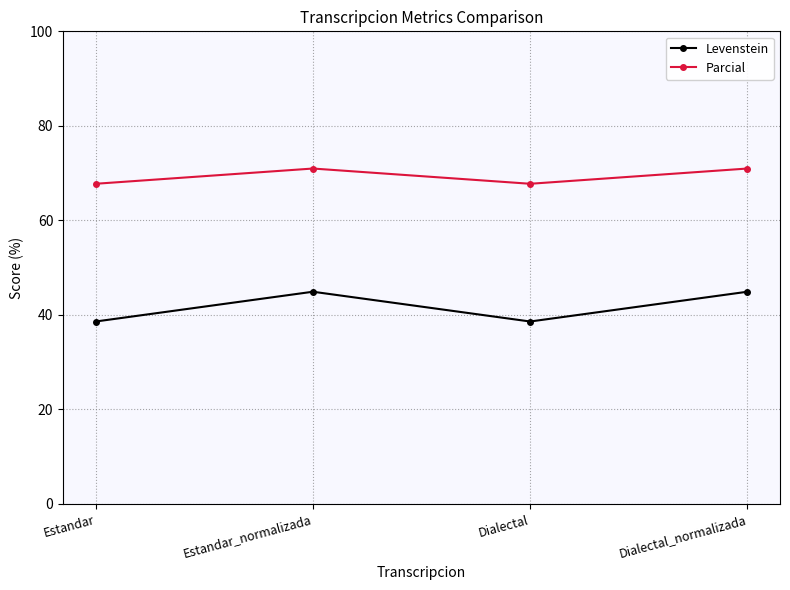

Which series has the largest total across all categories?

Parcial